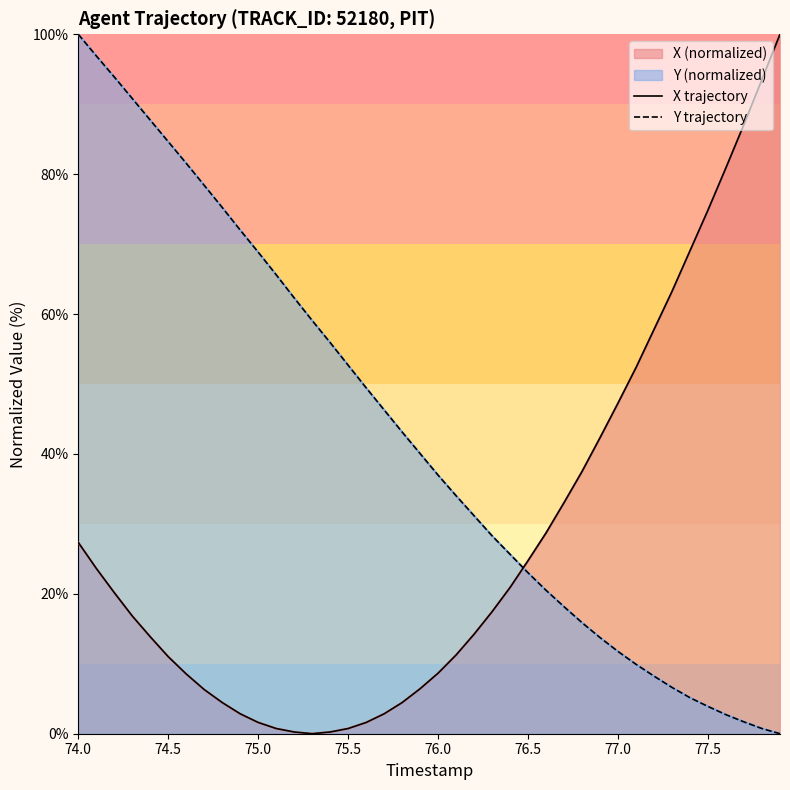

At 74.5, list the series in order from smallest to largest.

X trajectory, Y trajectory